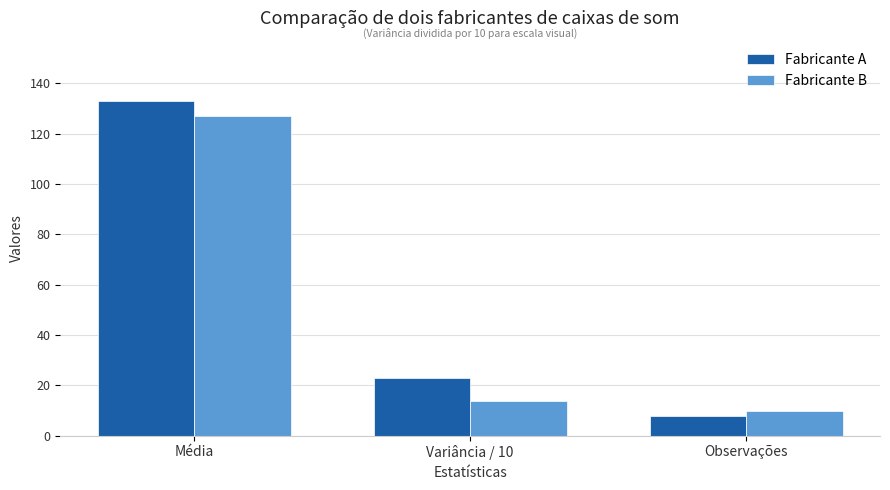

Reading left to right, what are all the values shown in this chart?

Fabricante A: Média=133.0	Variância / 10=23.1	Observações=8.0
Fabricante B: Média=127.1	Variância / 10=13.9	Observações=10.0